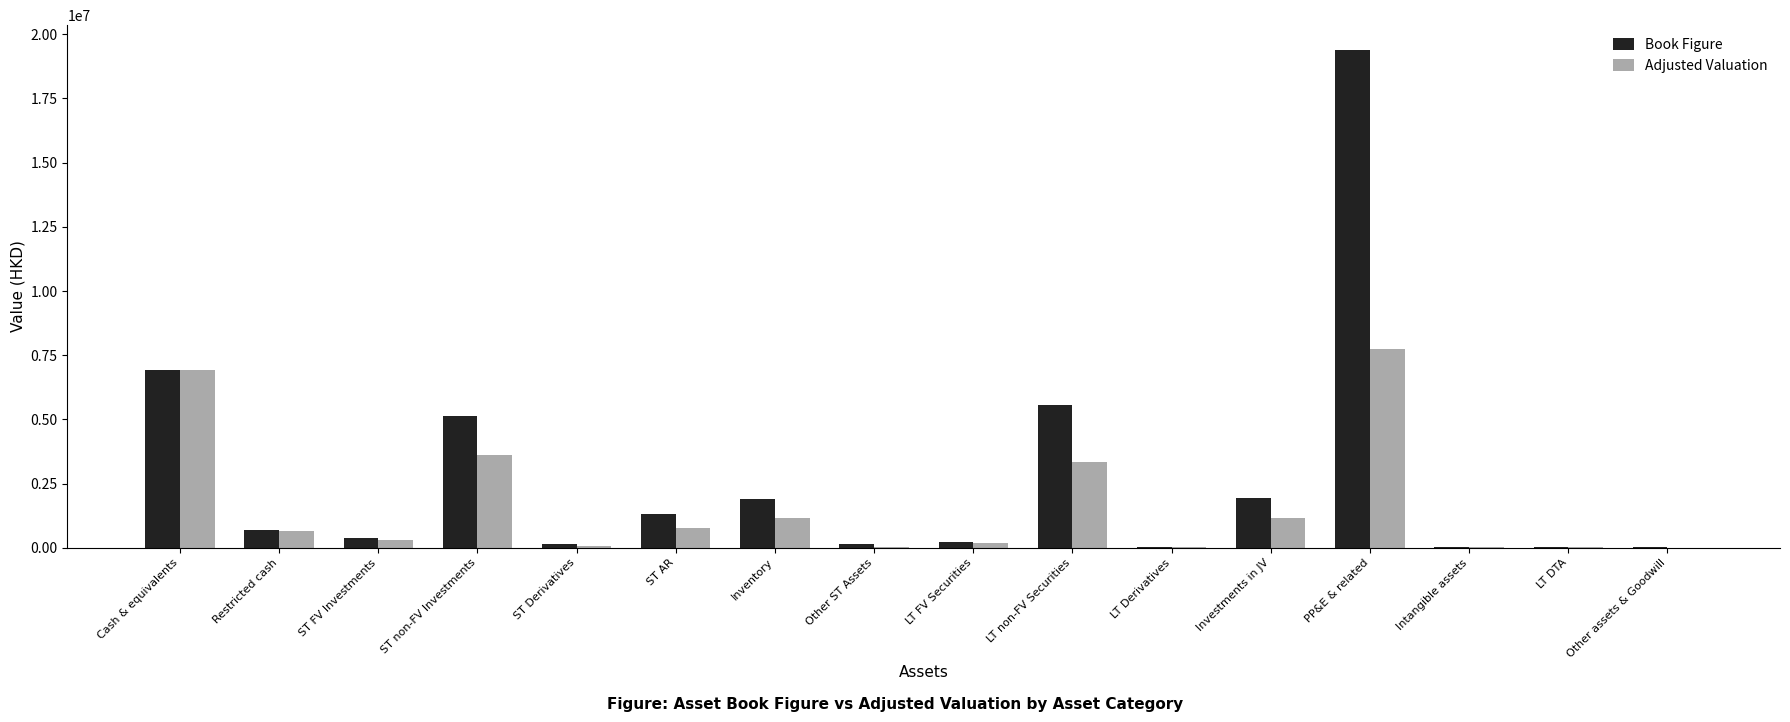

How many values in the Adjusted Valuation series exceed 663398?

8